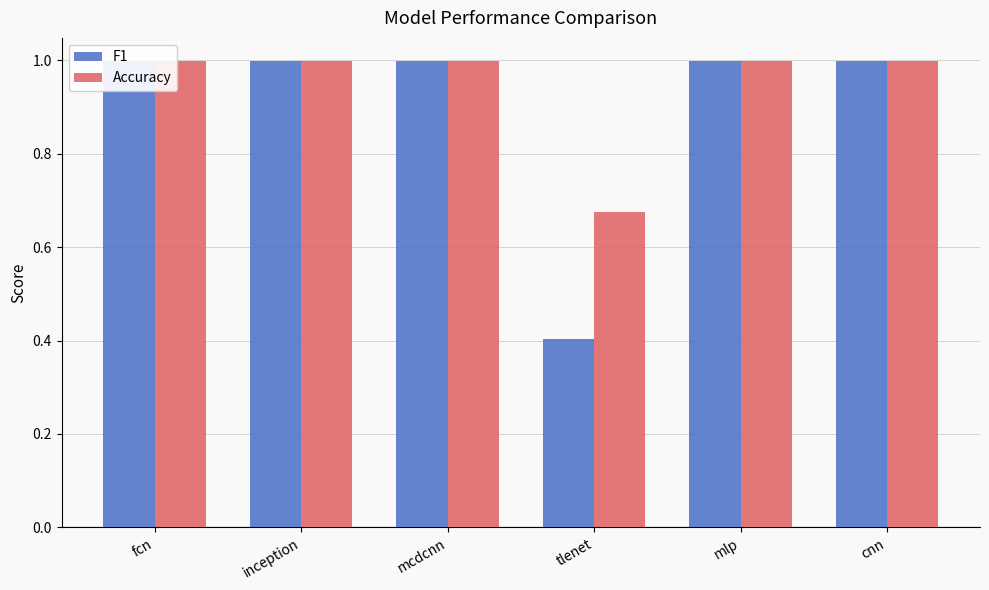

What is the smallest value displayed?

0.4